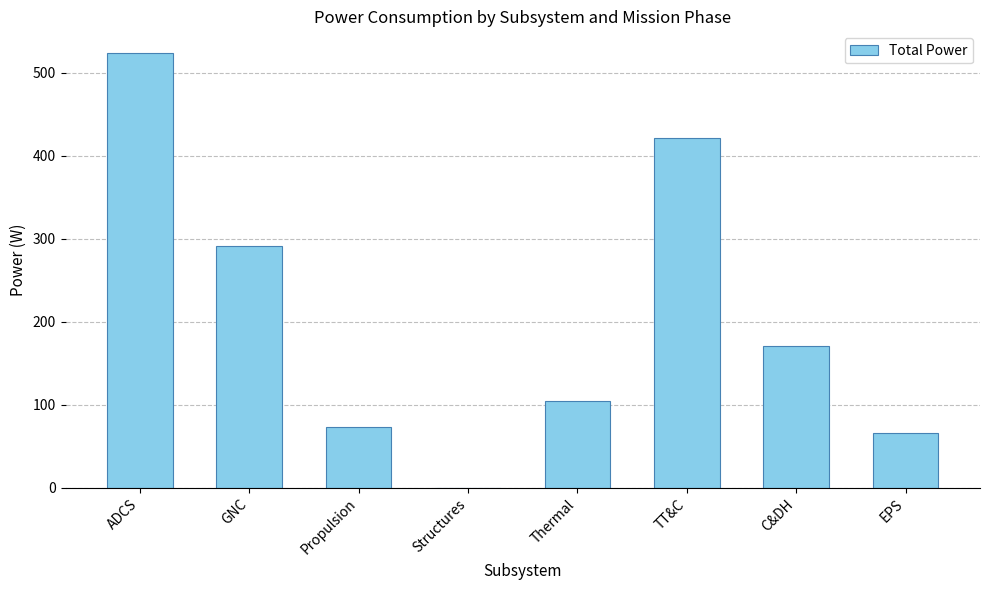

The value at Thermal is 187.0. True or false?

False